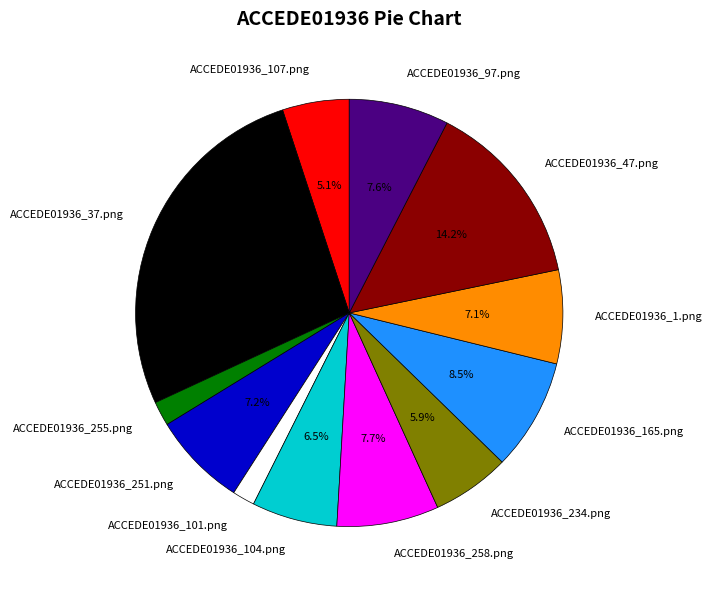

What portion of the pie excludes ACCEDE01936_47.png?

85.8%